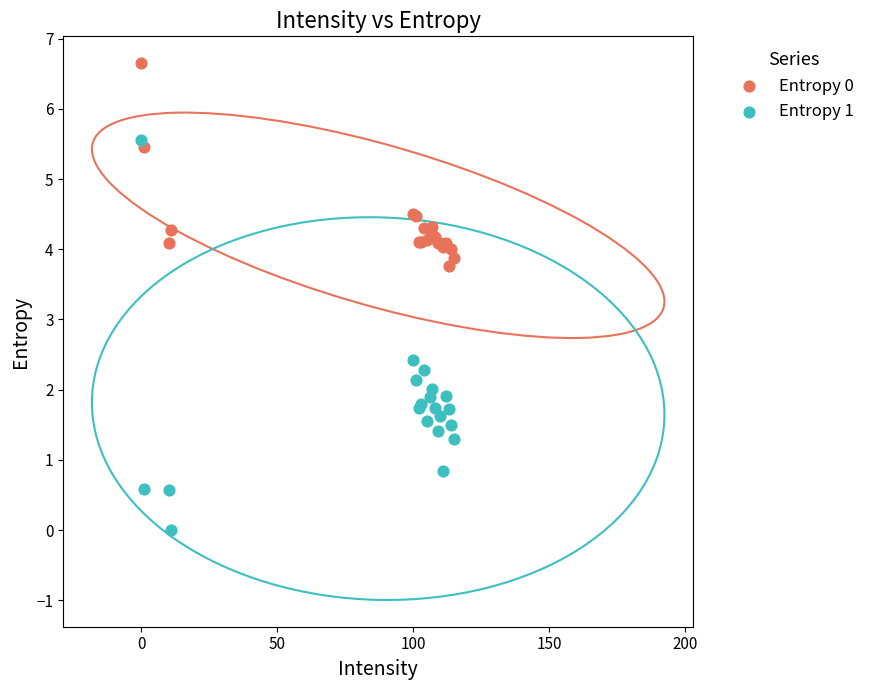

Across all series, what Y value is closest to 3?

2.4